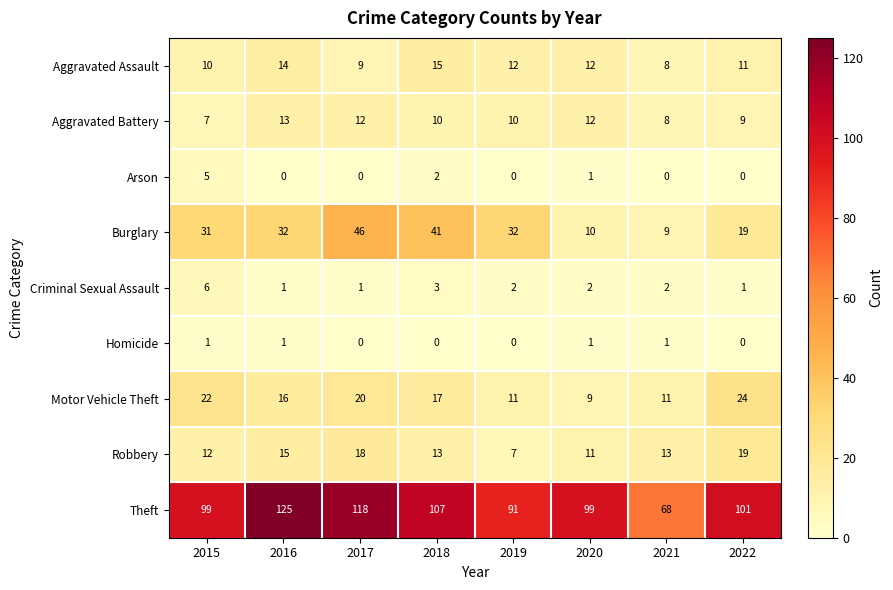

Which series has the largest total across all categories?

Theft